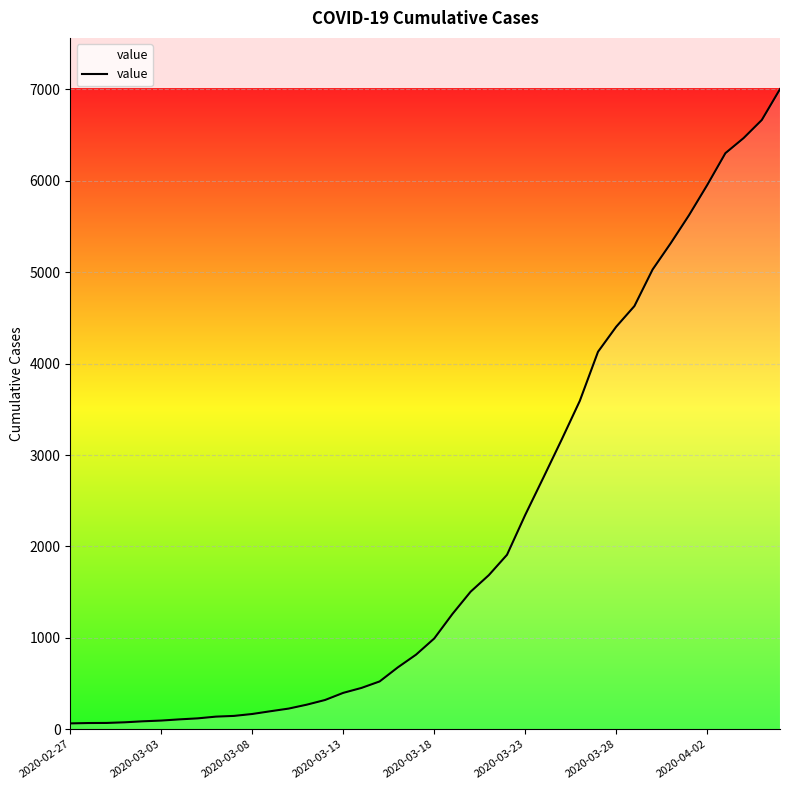

What is the maximum value shown in the chart?

7004